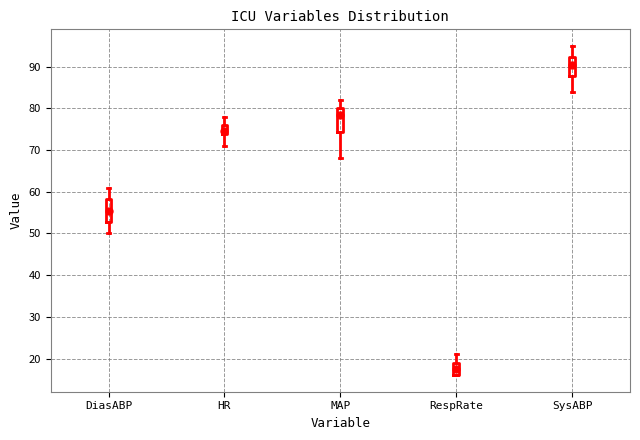

Where does the median line of the box for DiasABP sit on the y-axis? The values are not printed on the chart, so give them approximately, as read against the axis.

56